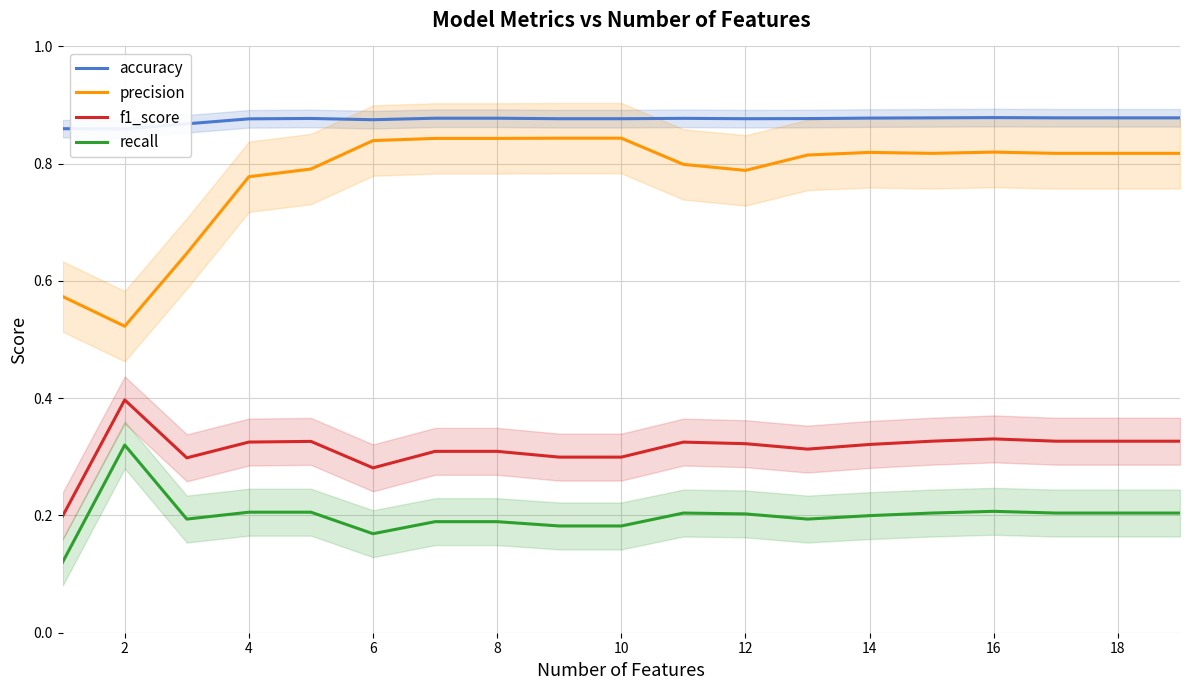

How many lines are shown in the chart?

4